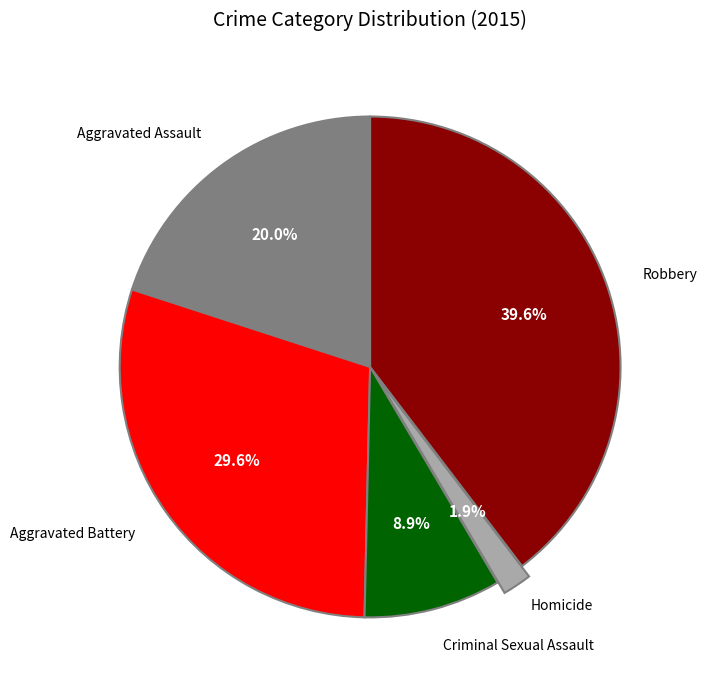

Does any single category account for the majority?

No